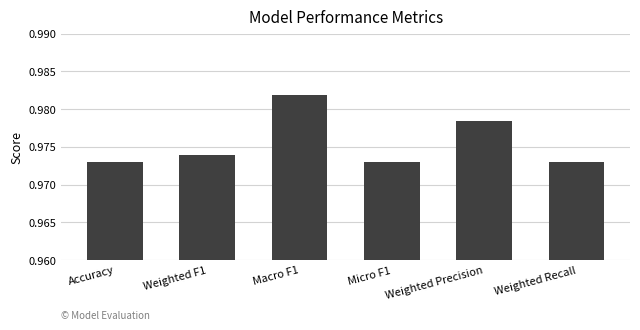

What is the label of the 5th bar from the left?

Weighted Precision